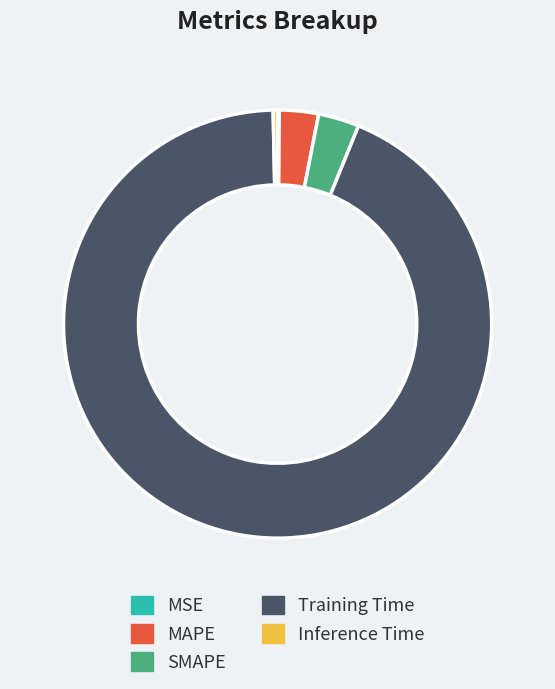

The Inference Time slice represents 8% of the pie. True or false?

False